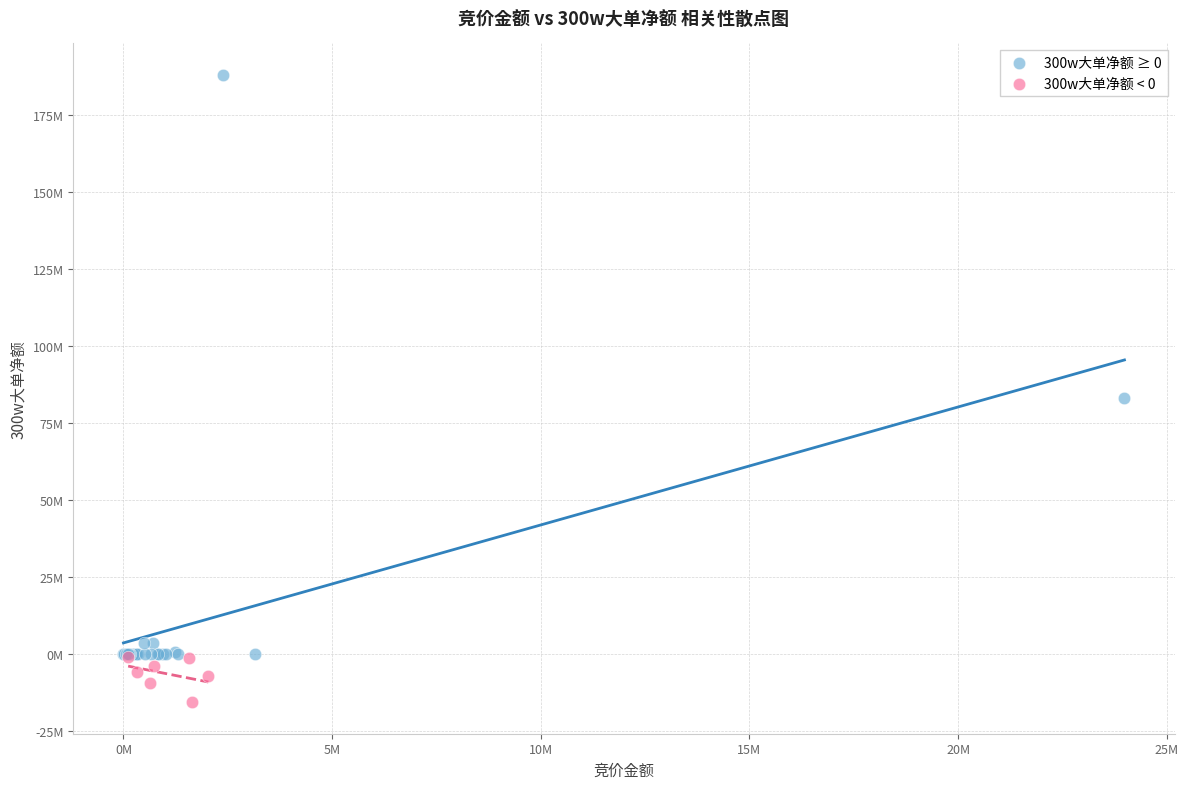

What are all the series names shown in the legend?

300w大单净额 ≥ 0, 300w大单净额 < 0